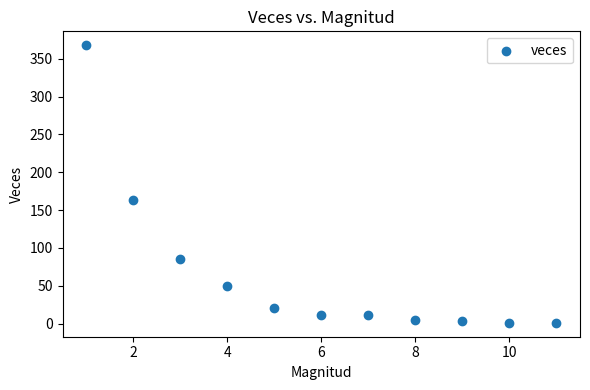

What Y value in the scatter plot is closest to 184?

164